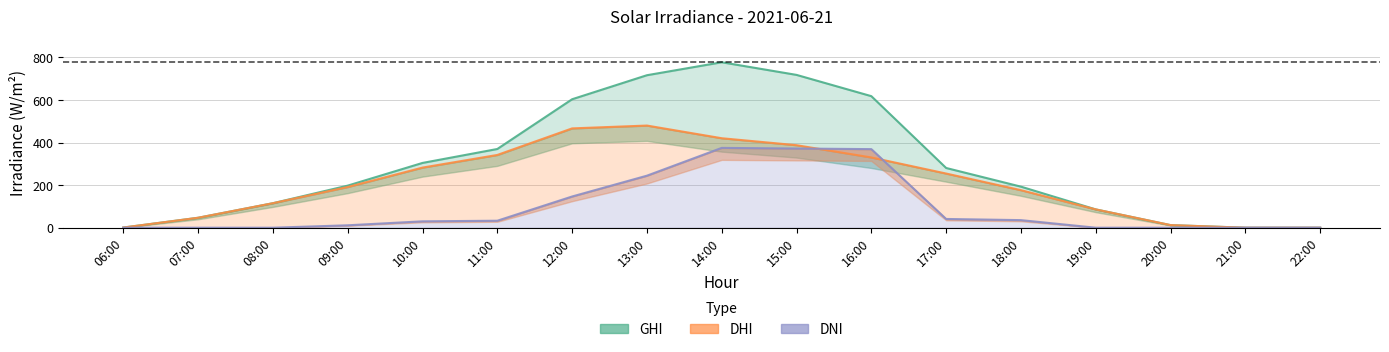

Between 12:00 and 17:00, which series saw the biggest shift?

GHI